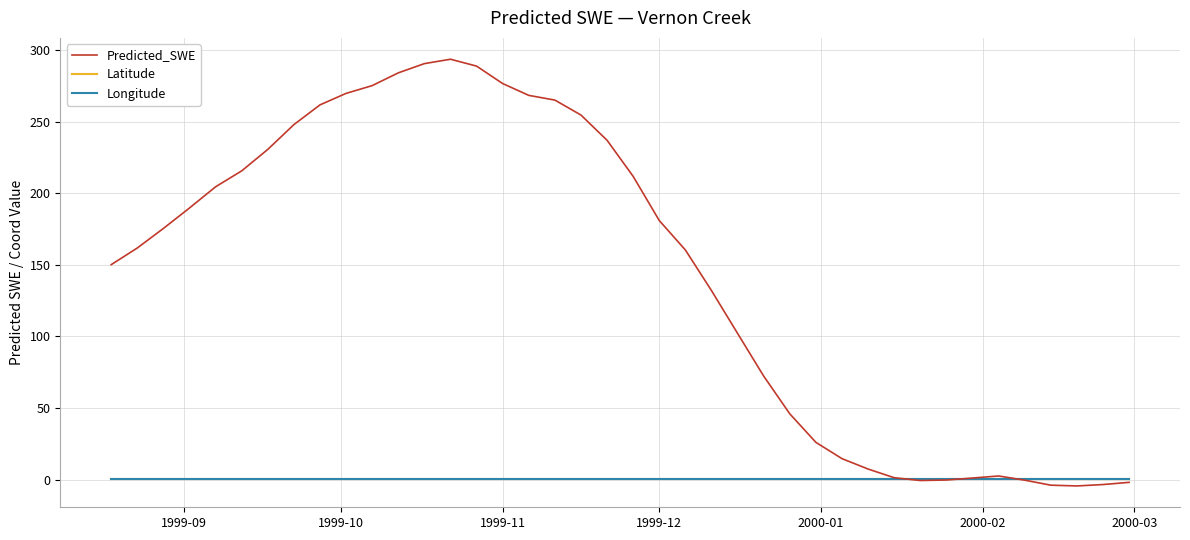

Which series has the widest spread of values?

Predicted_SWE